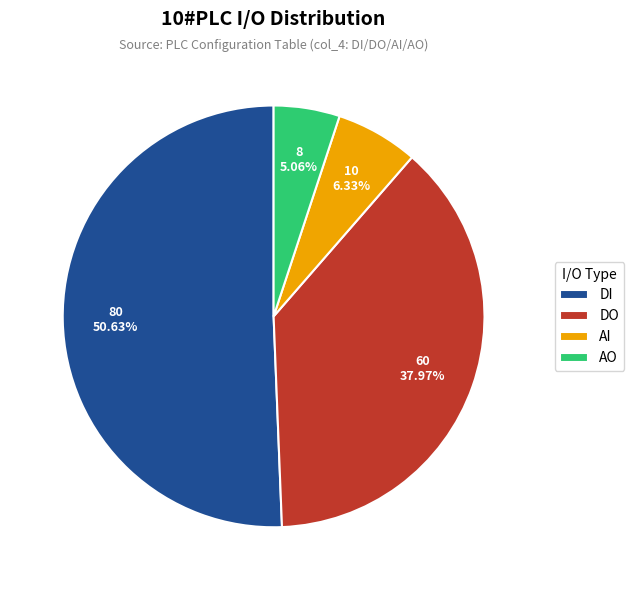

How many slices are in this pie chart?

4